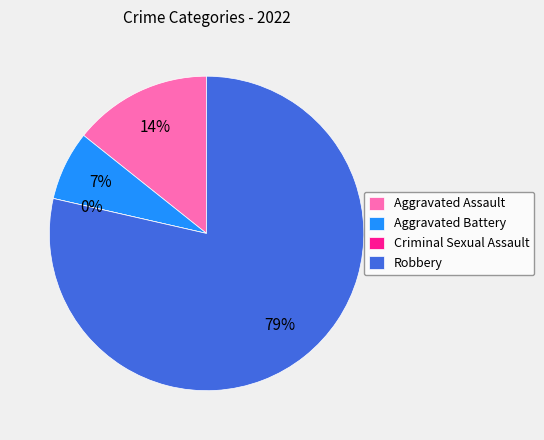

To the nearest percent, what is the average slice percentage?

25%